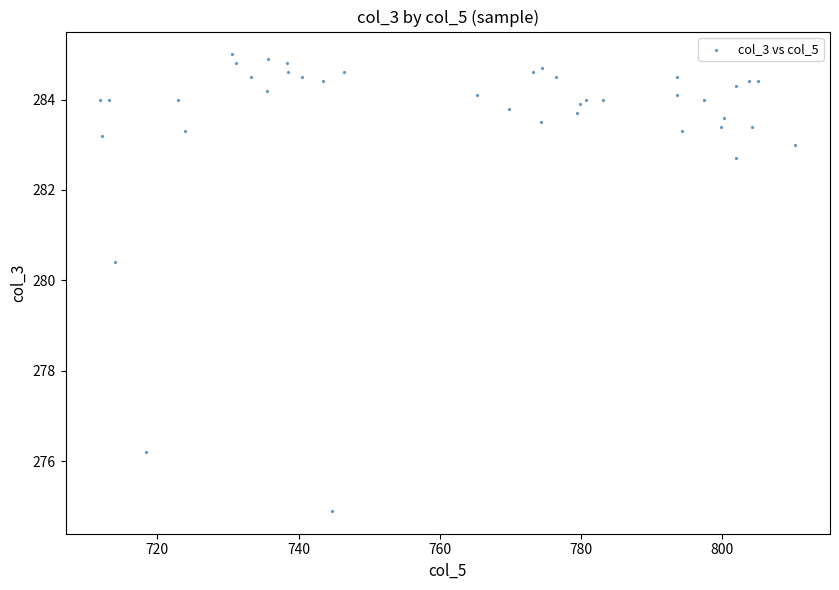

What Y value in the scatter plot is closest to 279?

280.4